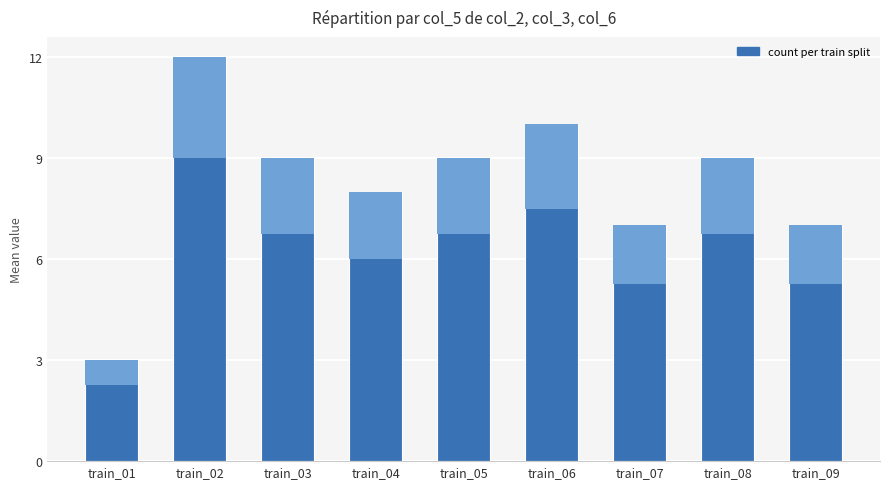

Reading left to right, transcribe all the data shown in this chart.

3	12	9	8	9	10	7	9	7